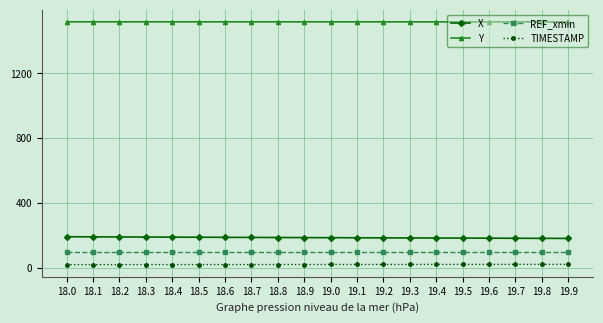

How many series are shown in this chart?

4